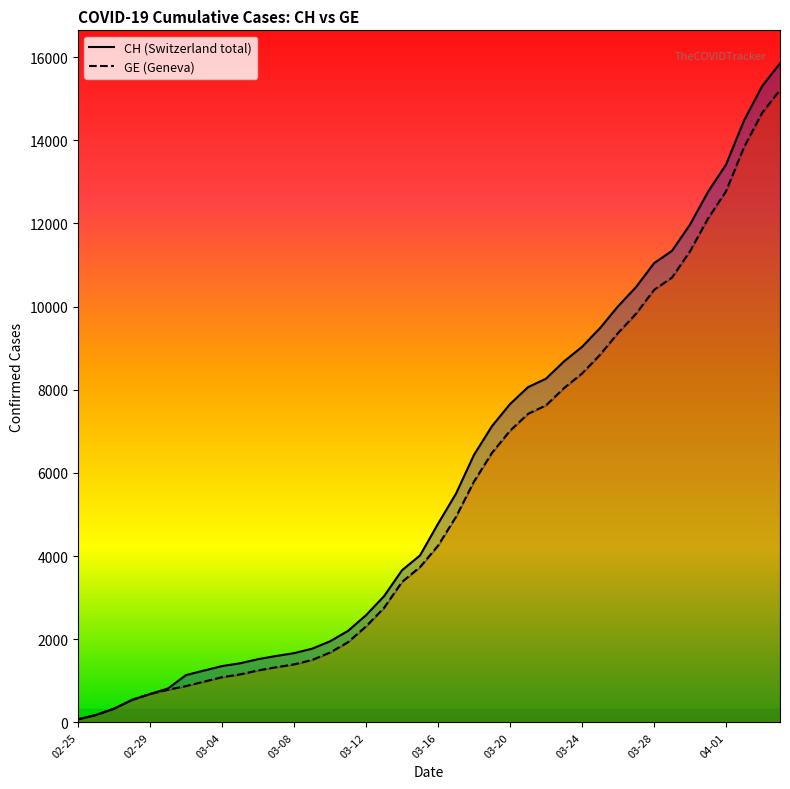

Reading left to right, transcribe all the data shown in this chart.

CH: 73	178	329	540	682	814	1137	1245	1353	1420	1519	1595	1664	1770	1949	2199	2577	3033	3658	4014	4775	5501	6434	7125	7654	8061	8265	8681	9030	9481	10005	10467	11041	11340	11971	12758	13413	14473	15294	15850
GE: 73	178	329	540	682	784	872	979	1085	1152	1248	1324	1393	1499	1678	1928	2306	2752	3377	3733	4248	4944	5792	6483	7012	7419	7623	8039	8388	8839	9363	9825	10399	10698	11329	12116	12771	13831	14652	15208